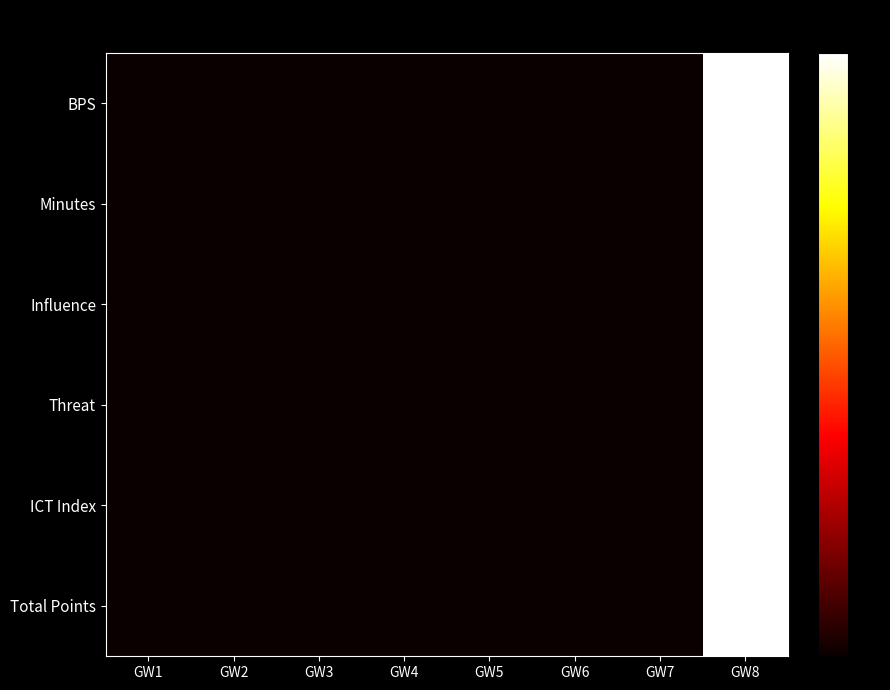

How many data points does each series have?

8